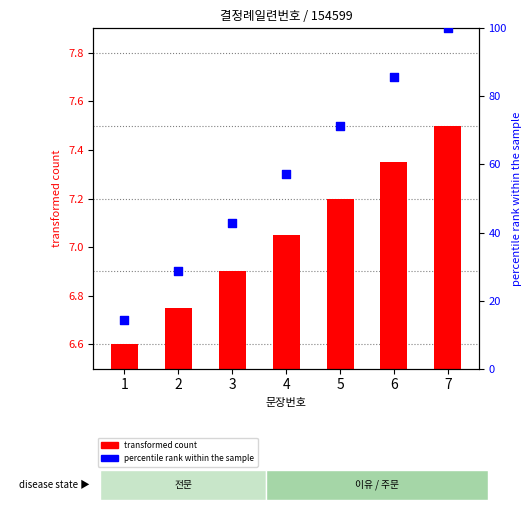

Which series contains the lowest Y value?

transformed count